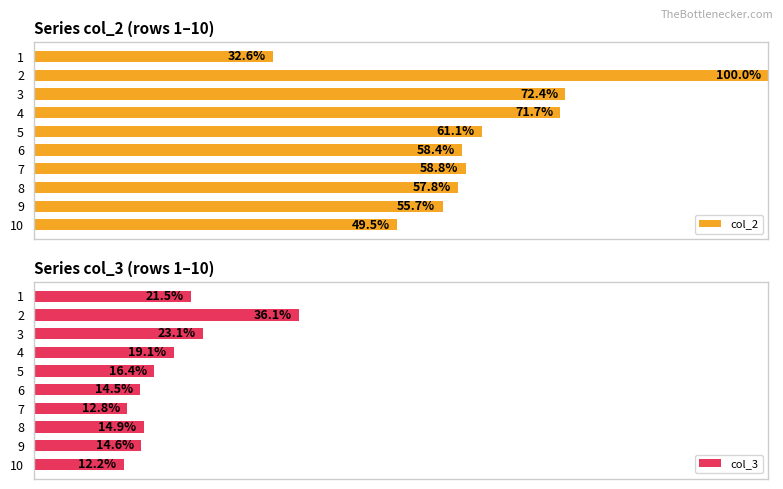

What is the difference between the maximum and second lowest values in the col_3 series?

23.4